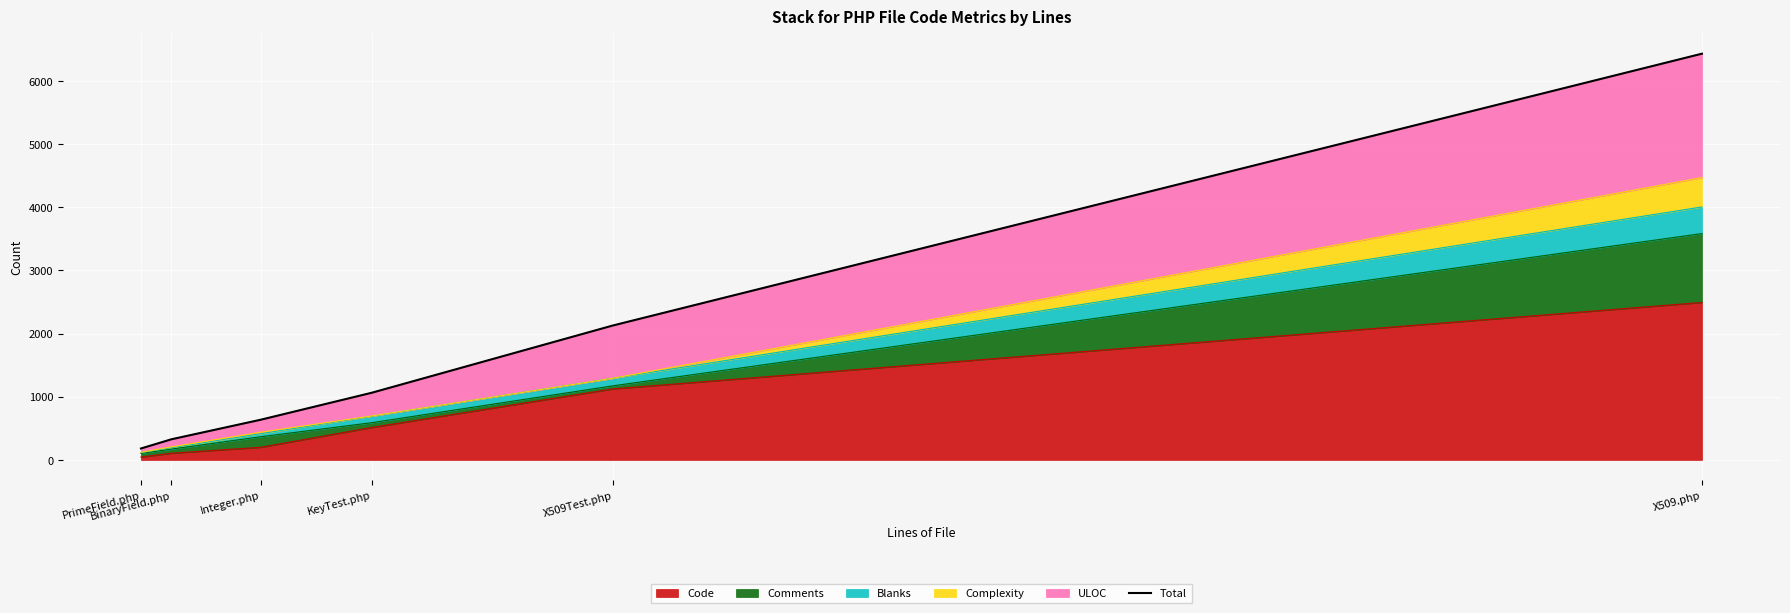

True or false: the data shows 2128 at X509Test.php.

True